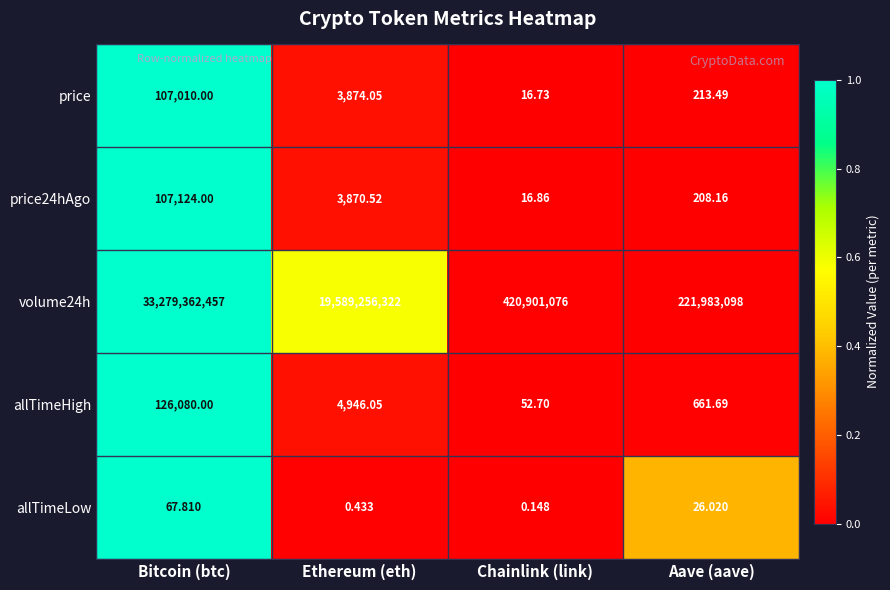

Which series has the largest total across all categories?

volume24h